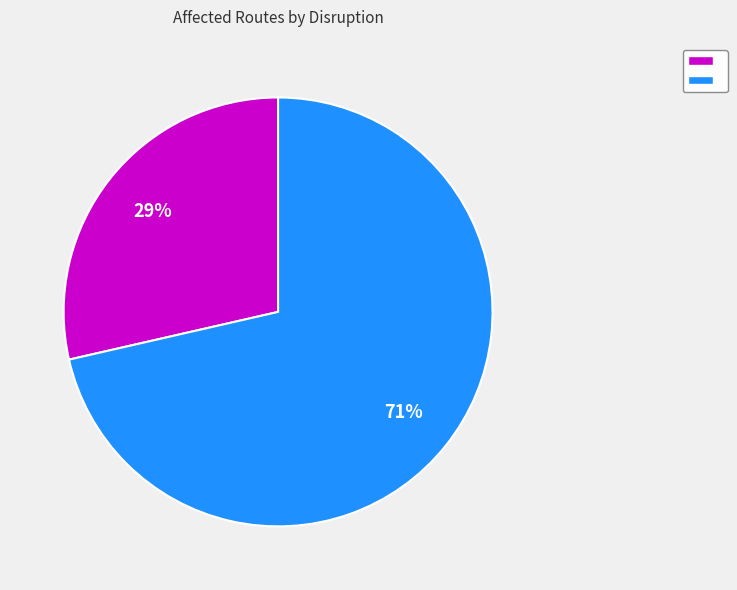

To the nearest percent, what is the average slice percentage?

50%